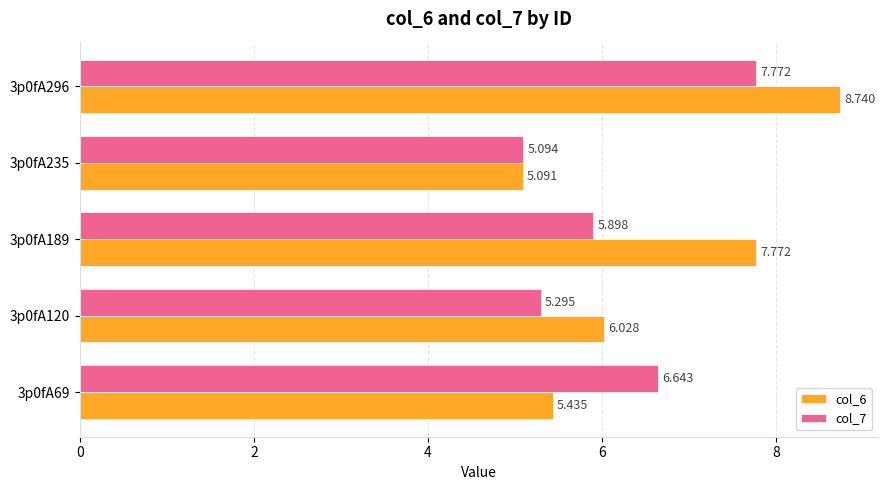

Which category has the lowest value in the col_6 series?

3p0fA235